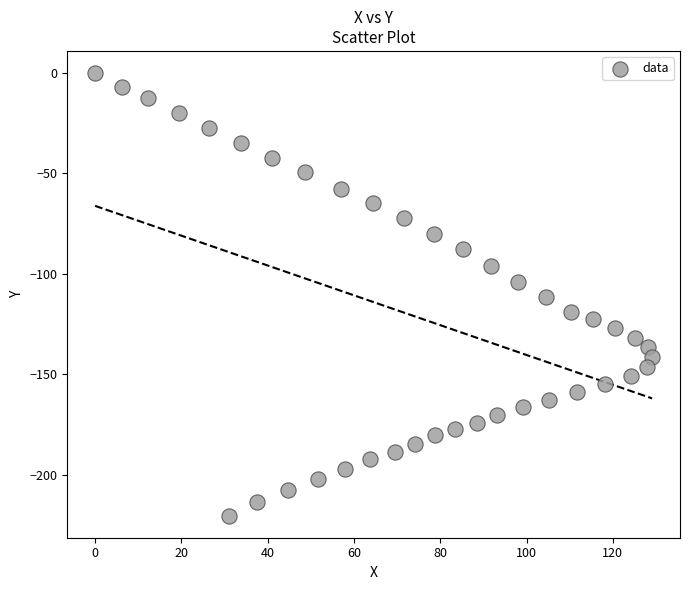

What is the range of Y values (max minus min)?

220.3